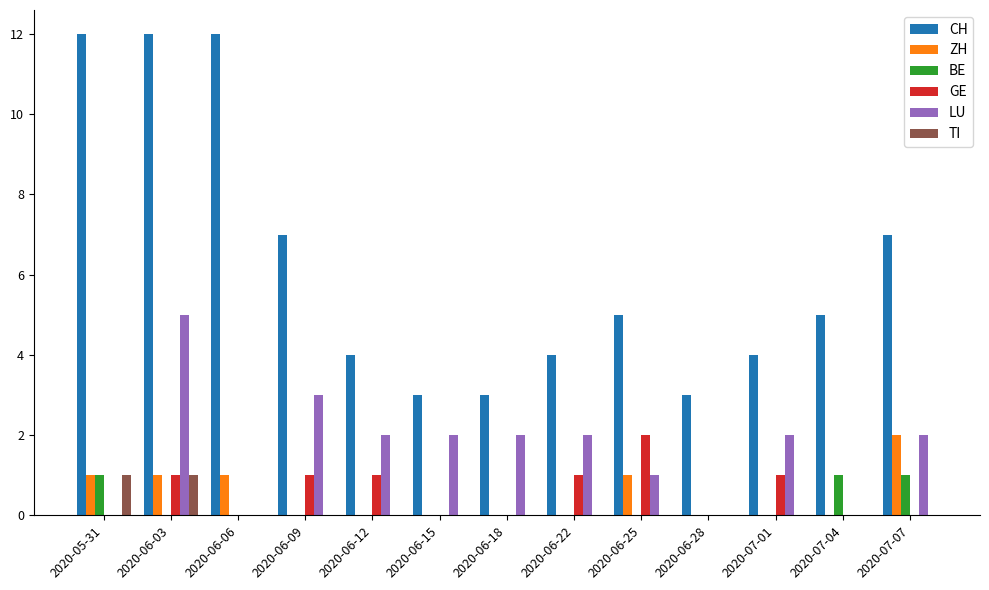

What is the greatest value displayed?

12